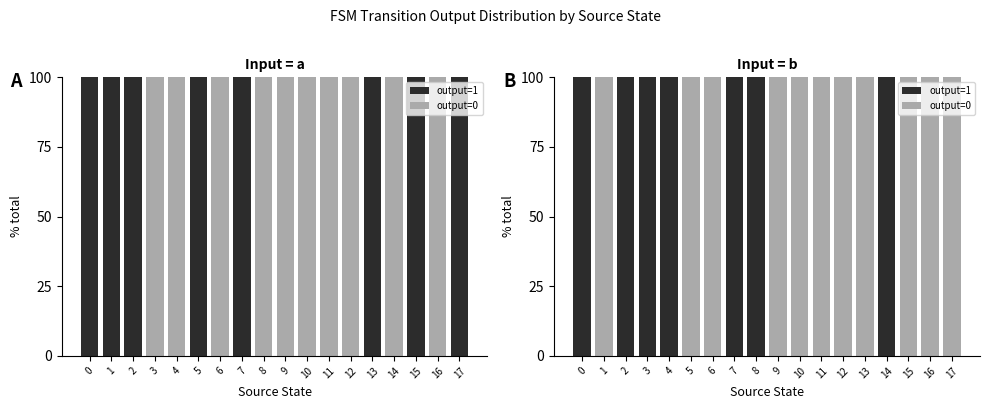

How many data points in output=0 are less than 100?

7